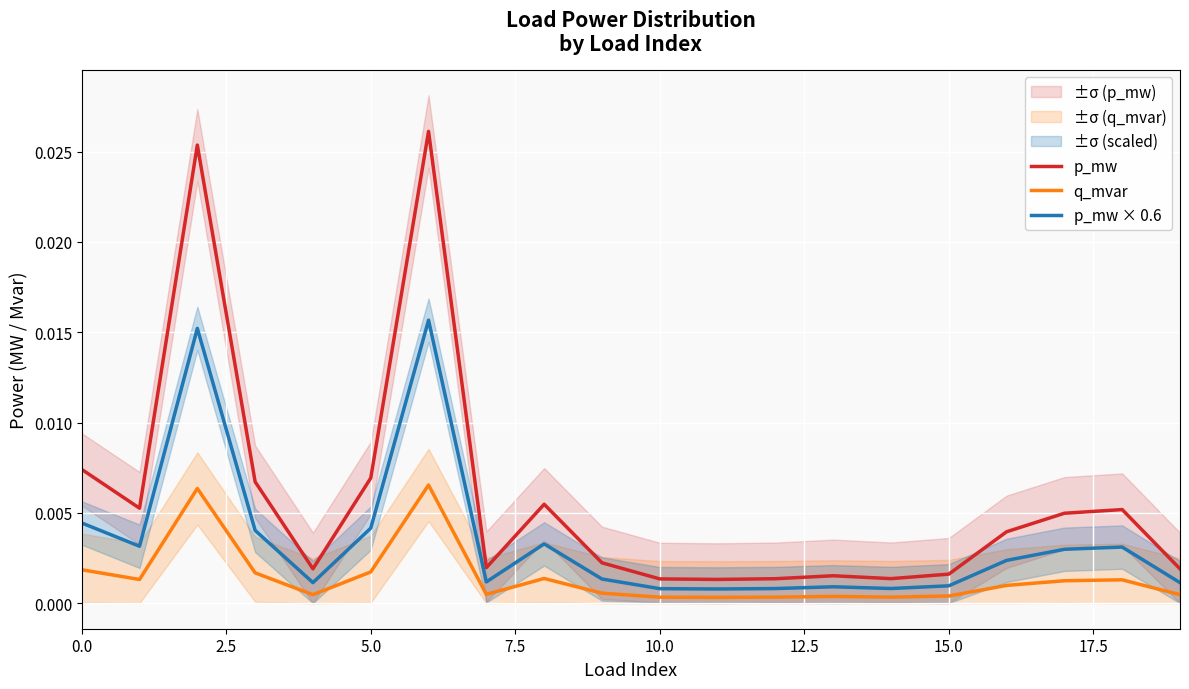

True or false: p_mw and p_mw × 0.6 cross at least once.

False